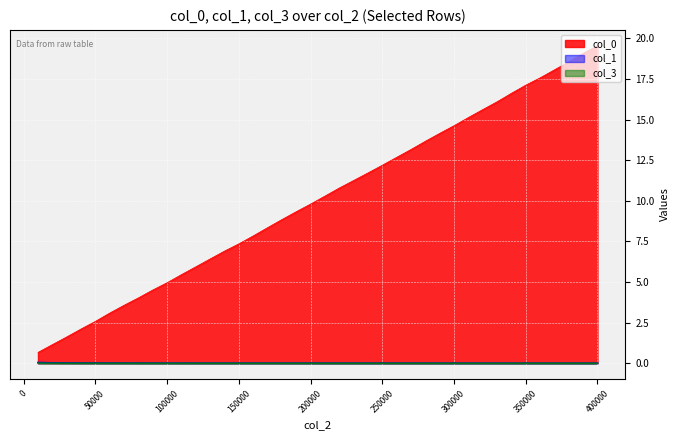

List the labels in order of col_1 value, largest first.

10000, 20000, 30000, 40000, 50000, 60000, 70000, 80000, 90000, 100000, 110000, 120000, 130000, 140000, 150000, 160000, 170000, 180000, 190000, 200000, 210000, 220000, 230000, 240000, 250000, 260000, 270000, 280000, 290000, 300000, 310000, 320000, 330000, 340000, 350000, 360000, 370000, 380000, 390000, 400000